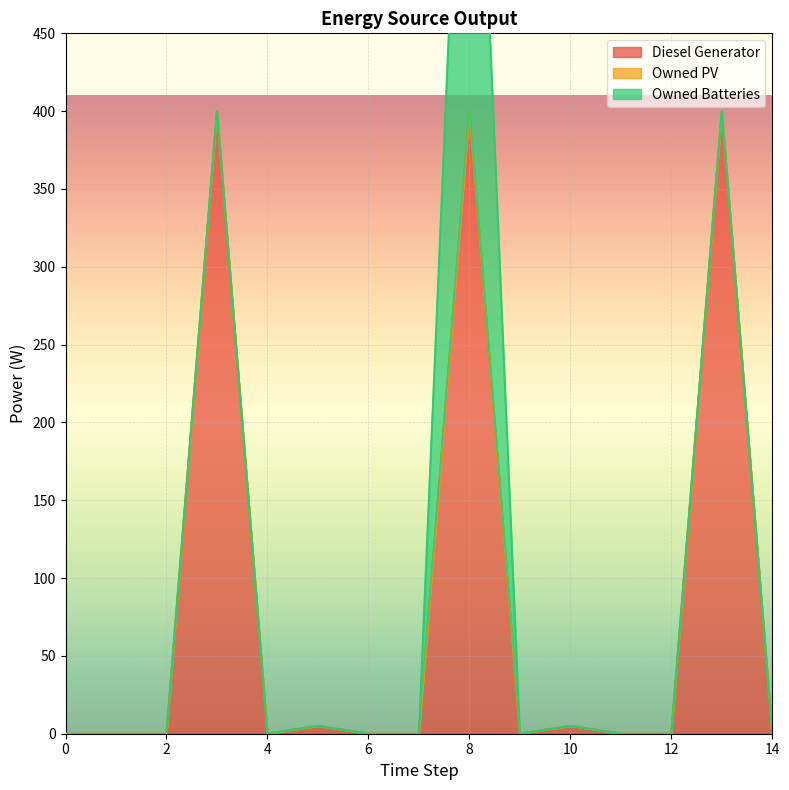

The Owned PV series shows 0 at 1. True or false?

True